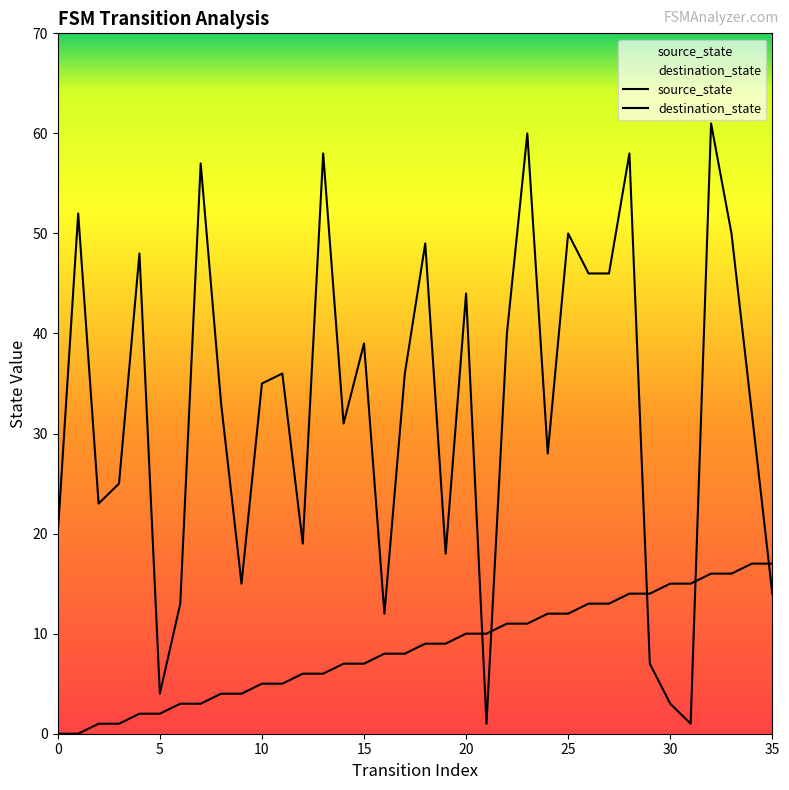

How many positive values does the source_state series have?

34